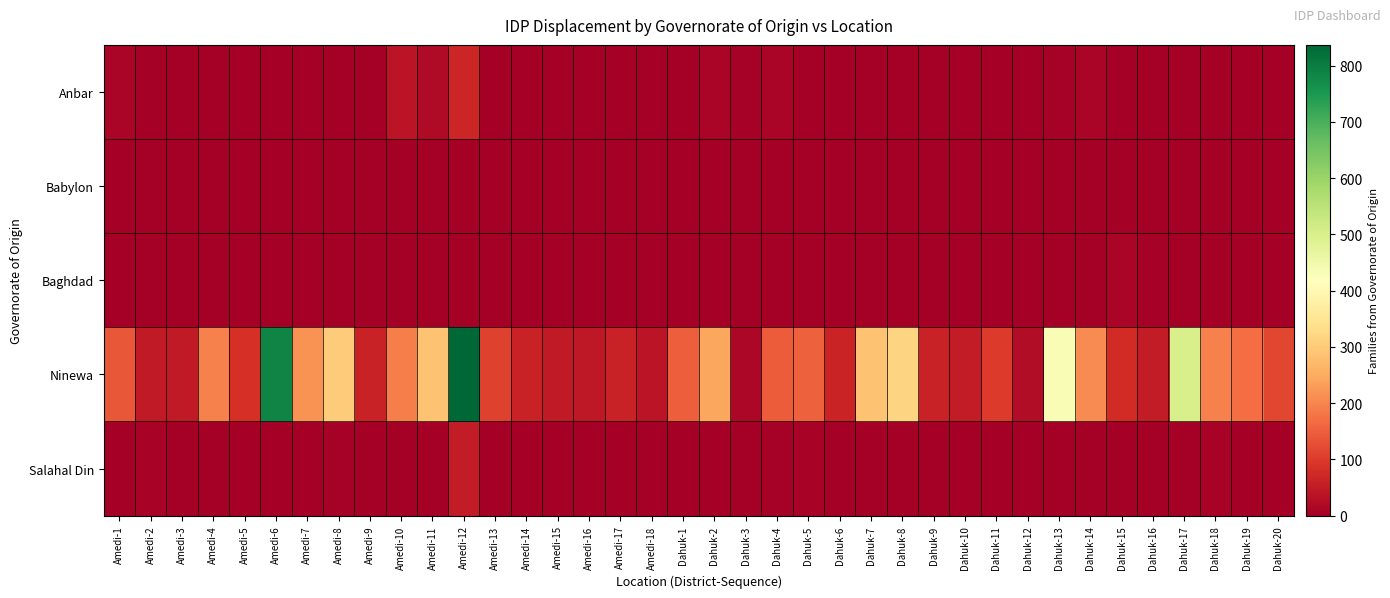

Reading left to right, transcribe all the data shown in this chart.

Anbar: Amedi-1=10	Amedi-2=0	Amedi-3=0	Amedi-4=0	Amedi-5=0	Amedi-6=0	Amedi-7=0	Amedi-8=0	Amedi-9=0	Amedi-10=37	Amedi-11=21	Amedi-12=68	Amedi-13=3	Amedi-14=0	Amedi-15=0	Amedi-16=0	Amedi-17=0	Amedi-18=0	Dahuk-1=2	Dahuk-2=11	Dahuk-3=6	Dahuk-4=12	Dahuk-5=0	Dahuk-6=0	Dahuk-7=0	Dahuk-8=0	Dahuk-9=0	Dahuk-10=0	Dahuk-11=0	Dahuk-12=0	Dahuk-13=6	Dahuk-14=10	Dahuk-15=0	Dahuk-16=0	Dahuk-17=0	Dahuk-18=0	Dahuk-19=3	Dahuk-20=0
Babylon: Amedi-1=0	Amedi-2=0	Amedi-3=0	Amedi-4=0	Amedi-5=0	Amedi-6=0	Amedi-7=0	Amedi-8=0	Amedi-9=0	Amedi-10=0	Amedi-11=0	Amedi-12=0	Amedi-13=0	Amedi-14=0	Amedi-15=0	Amedi-16=0	Amedi-17=0	Amedi-18=0	Dahuk-1=0	Dahuk-2=0	Dahuk-3=0	Dahuk-4=0	Dahuk-5=0	Dahuk-6=0	Dahuk-7=0	Dahuk-8=0	Dahuk-9=0	Dahuk-10=0	Dahuk-11=0	Dahuk-12=0	Dahuk-13=0	Dahuk-14=0	Dahuk-15=0	Dahuk-16=0	Dahuk-17=0	Dahuk-18=0	Dahuk-19=0	Dahuk-20=0
Baghdad: Amedi-1=0	Amedi-2=0	Amedi-3=0	Amedi-4=0	Amedi-5=0	Amedi-6=0	Amedi-7=0	Amedi-8=0	Amedi-9=0	Amedi-10=0	Amedi-11=0	Amedi-12=0	Amedi-13=0	Amedi-14=0	Amedi-15=0	Amedi-16=0	Amedi-17=0	Amedi-18=0	Dahuk-1=0	Dahuk-2=2	Dahuk-3=0	Dahuk-4=0	Dahuk-5=0	Dahuk-6=0	Dahuk-7=0	Dahuk-8=0	Dahuk-9=0	Dahuk-10=0	Dahuk-11=0	Dahuk-12=0	Dahuk-13=0	Dahuk-14=0	Dahuk-15=11	Dahuk-16=6	Dahuk-17=0	Dahuk-18=0	Dahuk-19=0	Dahuk-20=0
Ninewa: Amedi-1=139	Amedi-2=49	Amedi-3=46	Amedi-4=194	Amedi-5=85	Amedi-6=786	Amedi-7=217	Amedi-8=302	Amedi-9=62	Amedi-10=190	Amedi-11=285	Amedi-12=837	Amedi-13=109	Amedi-14=59	Amedi-15=49	Amedi-16=43	Amedi-17=60	Amedi-18=38	Dahuk-1=150	Dahuk-2=242	Dahuk-3=15	Dahuk-4=144	Dahuk-5=153	Dahuk-6=64	Dahuk-7=287	Dahuk-8=315	Dahuk-9=59	Dahuk-10=50	Dahuk-11=100	Dahuk-12=23	Dahuk-13=434	Dahuk-14=209	Dahuk-15=78	Dahuk-16=52	Dahuk-17=503	Dahuk-18=193	Dahuk-19=170	Dahuk-20=115
Salahal Din: Amedi-1=0	Amedi-2=7	Amedi-3=3	Amedi-4=0	Amedi-5=0	Amedi-6=0	Amedi-7=0	Amedi-8=6	Amedi-9=0	Amedi-10=2	Amedi-11=0	Amedi-12=50	Amedi-13=0	Amedi-14=0	Amedi-15=0	Amedi-16=0	Amedi-17=0	Amedi-18=0	Dahuk-1=0	Dahuk-2=0	Dahuk-3=0	Dahuk-4=6	Dahuk-5=9	Dahuk-6=0	Dahuk-7=0	Dahuk-8=0	Dahuk-9=0	Dahuk-10=0	Dahuk-11=0	Dahuk-12=0	Dahuk-13=0	Dahuk-14=0	Dahuk-15=0	Dahuk-16=0	Dahuk-17=0	Dahuk-18=9	Dahuk-19=0	Dahuk-20=0